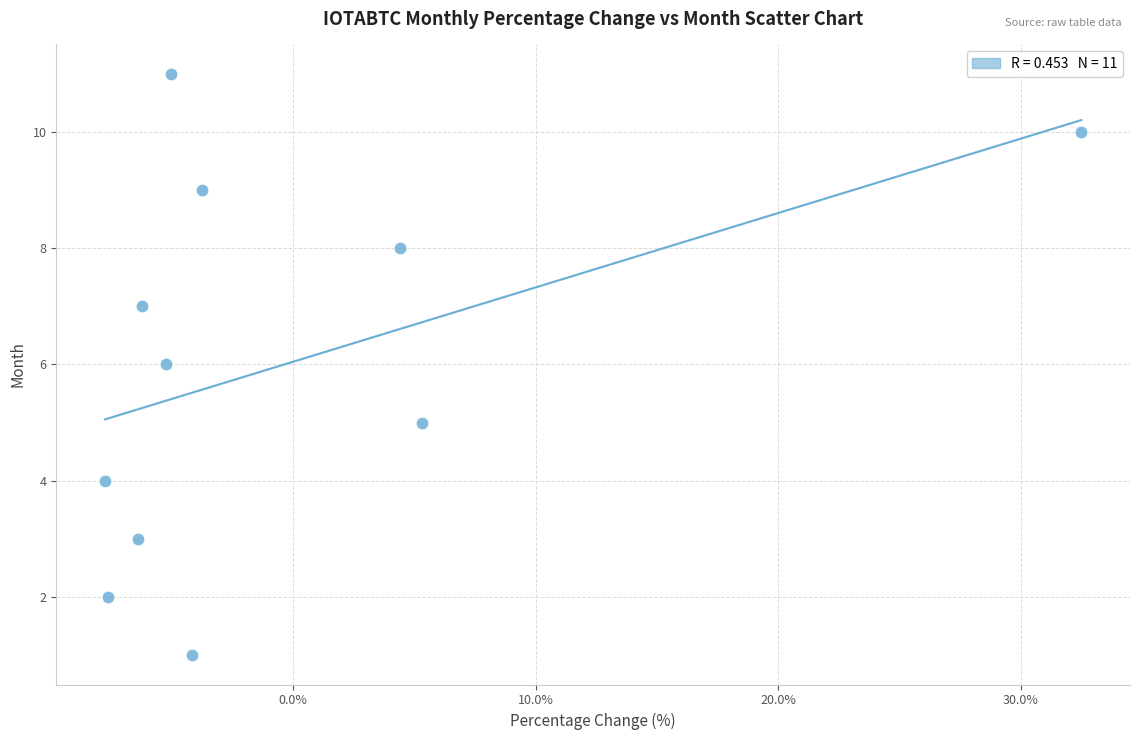

What is the average Y value?

6